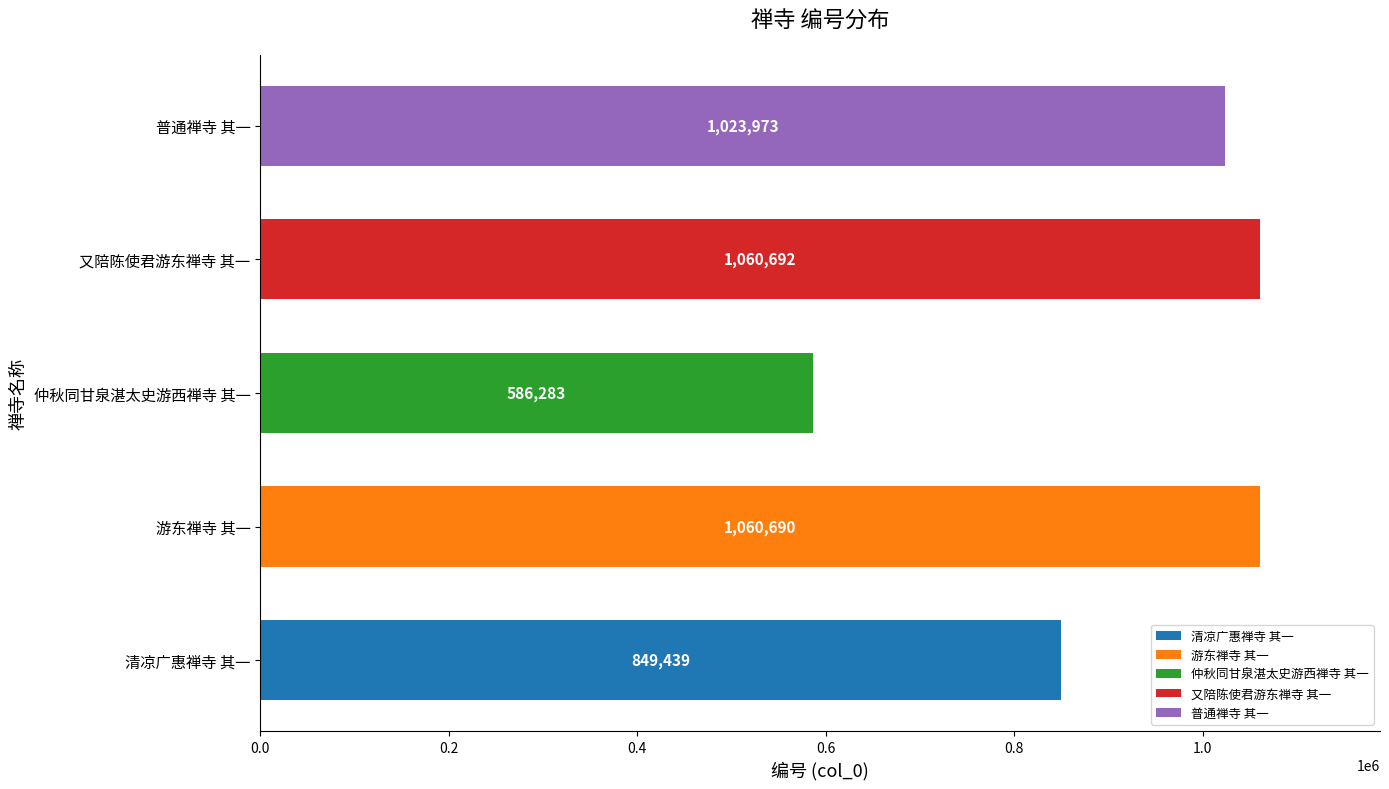

List the labels in order of value, smallest first.

仲秋同甘泉湛太史游西禅寺 其一, 清凉广惠禅寺 其一, 普通禅寺 其一, 游东禅寺 其一, 又陪陈使君游东禅寺 其一